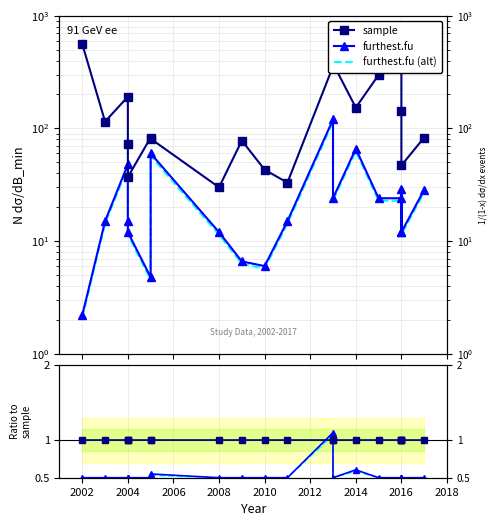

What are all the series names shown in the legend?

sample, furthest.fu, furthest.fu (alt)